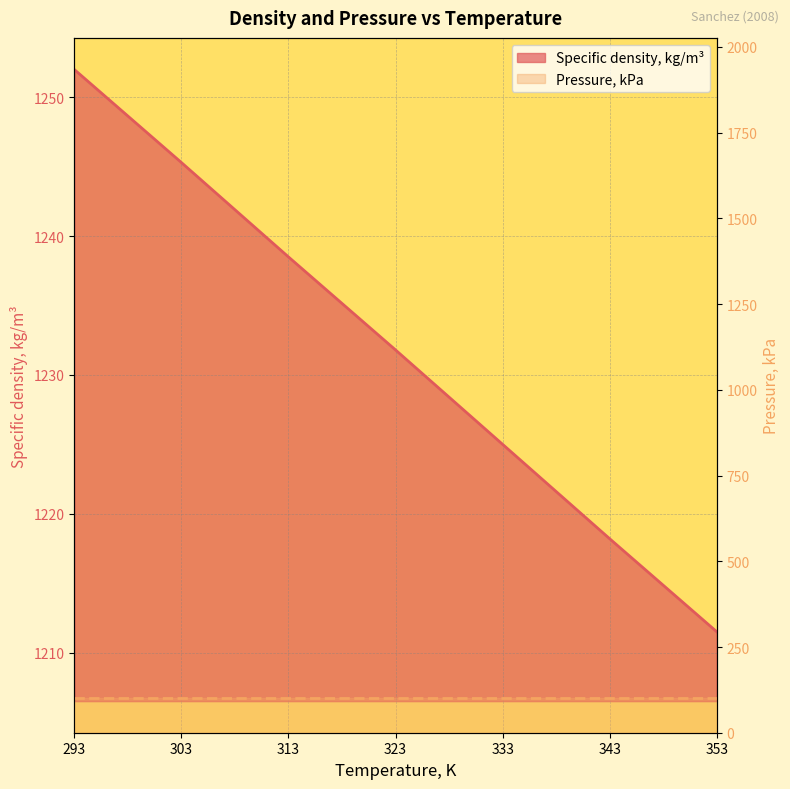

How many data points are above 1231?

4